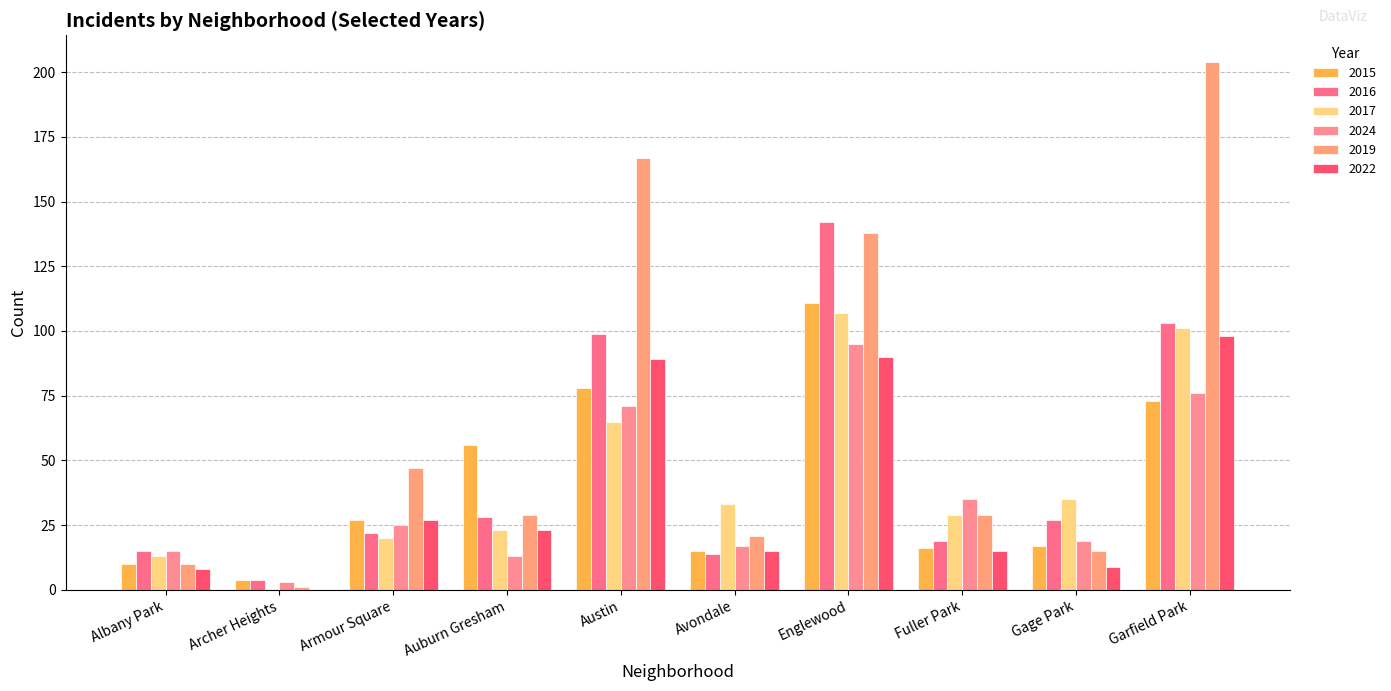

What is the difference between the highest and lowest values at Austin?

102